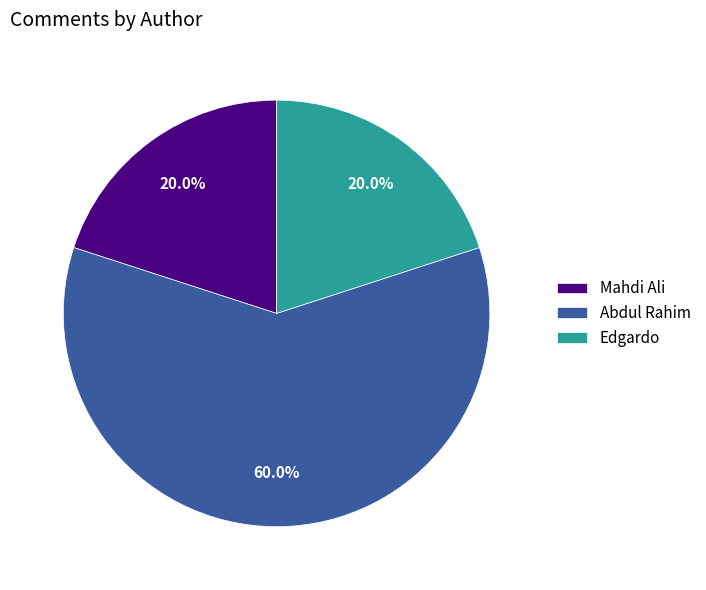

Does Mahdi Ali account for over 50% of the chart?

No